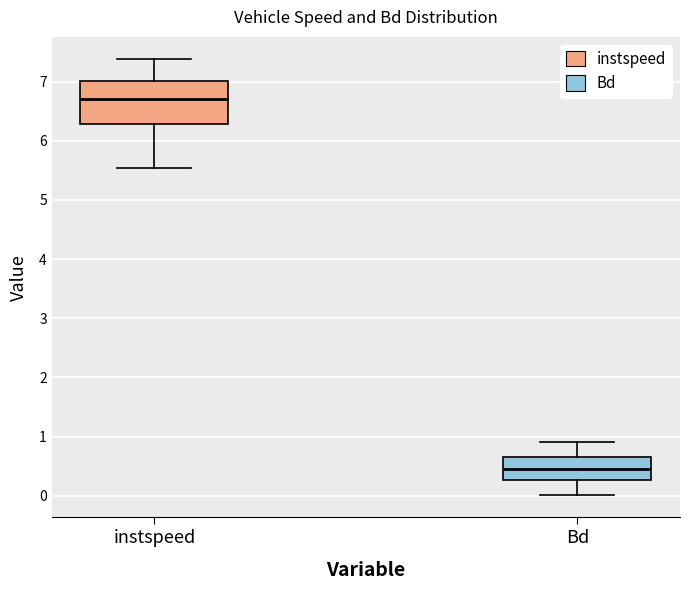

Which box's median line is the highest?

instspeed